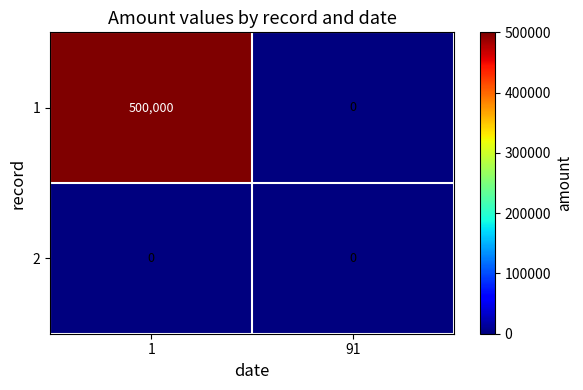

What is the difference between the maximum and minimum values in the 1 series?

500000